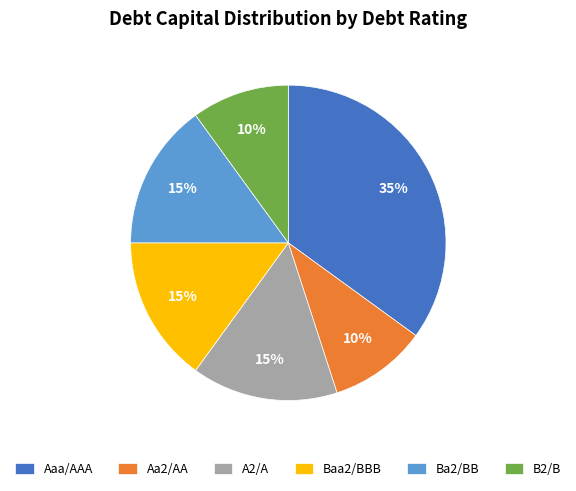

Is the sum of Ba2/BB and Baa2/BBB greater than half?

No